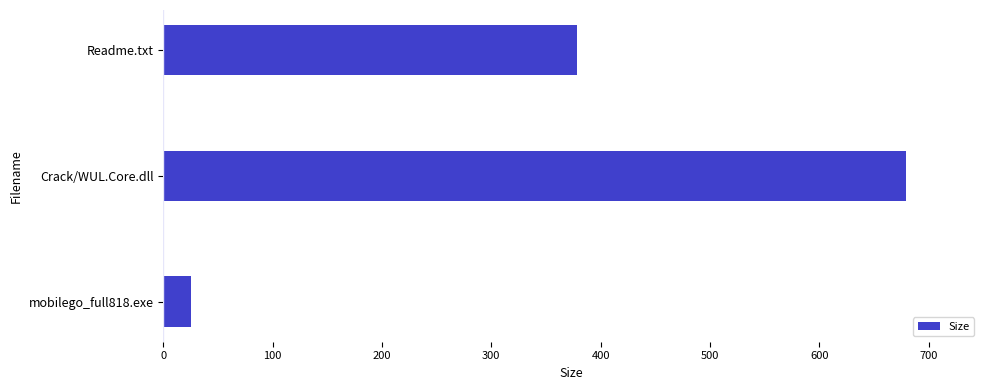

How many distinct data groups are displayed?

1